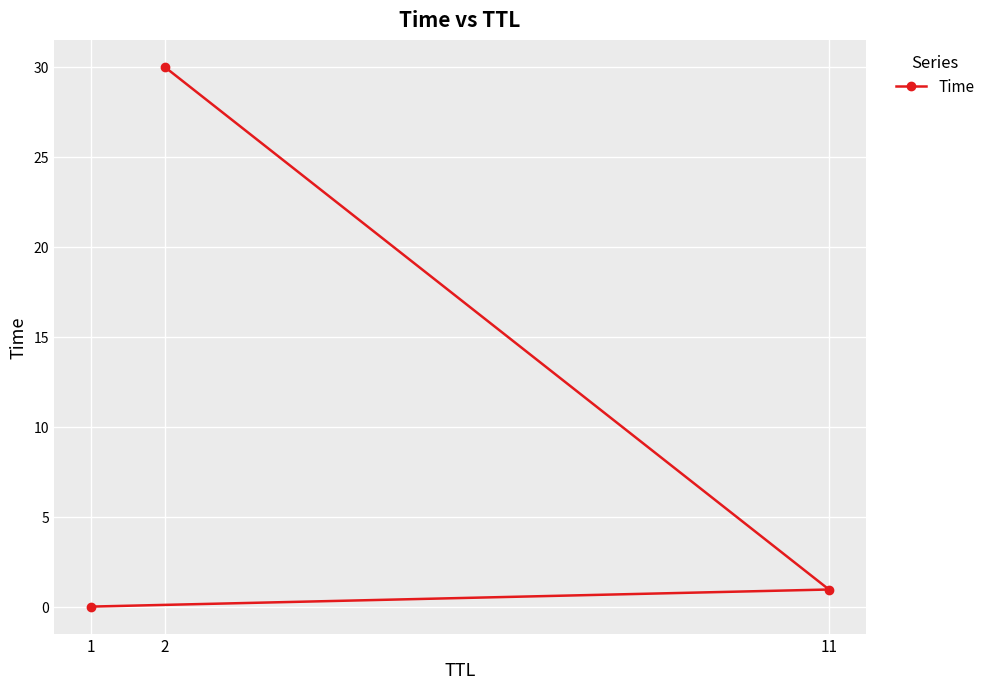

Is it true that the value at 2 is 30.0?

True